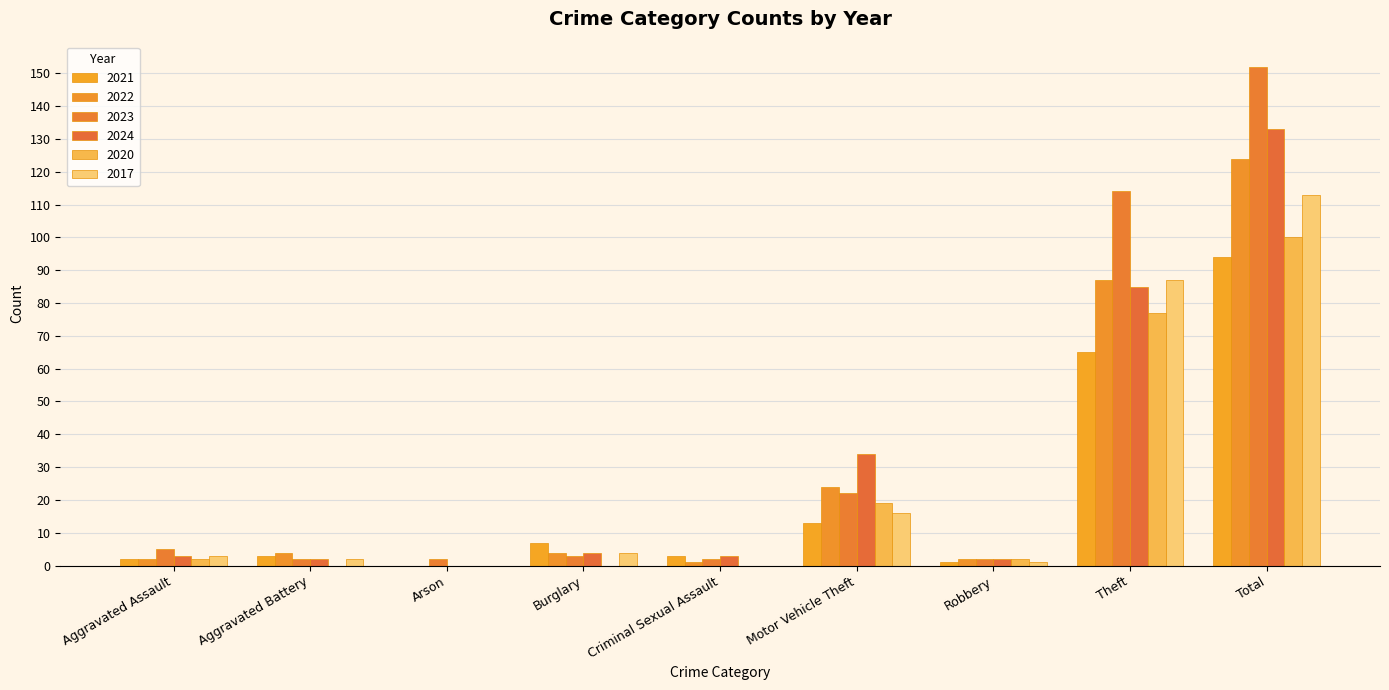

Between Burglary and Criminal Sexual Assault, which is larger?

Burglary